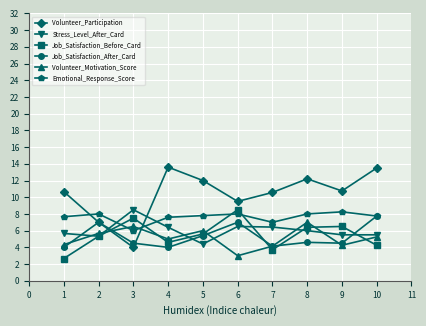

Where is Stress_Level_After_Card nearest to the value 6?

8